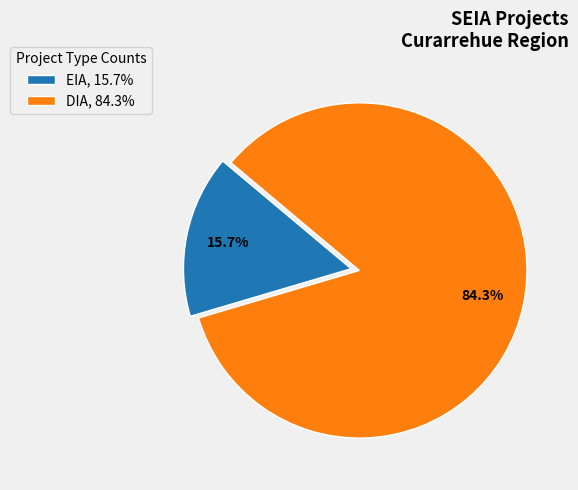

True or false: DIA accounts for 93% of the total.

False